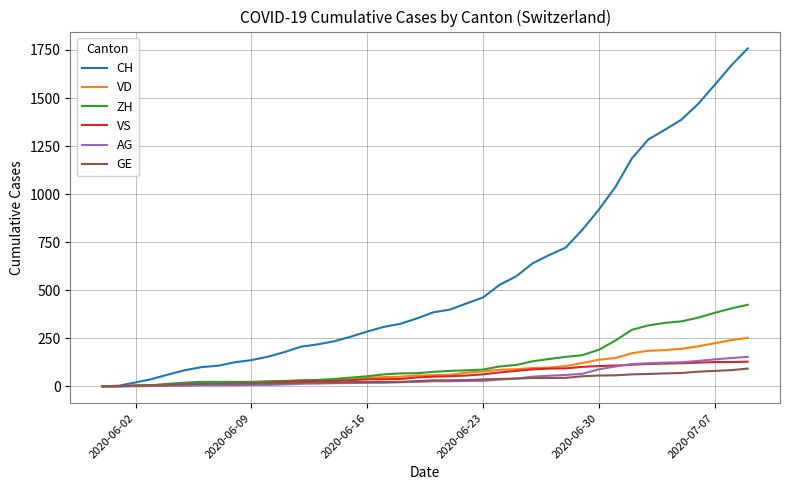

What is the highest value of the VS series?

128